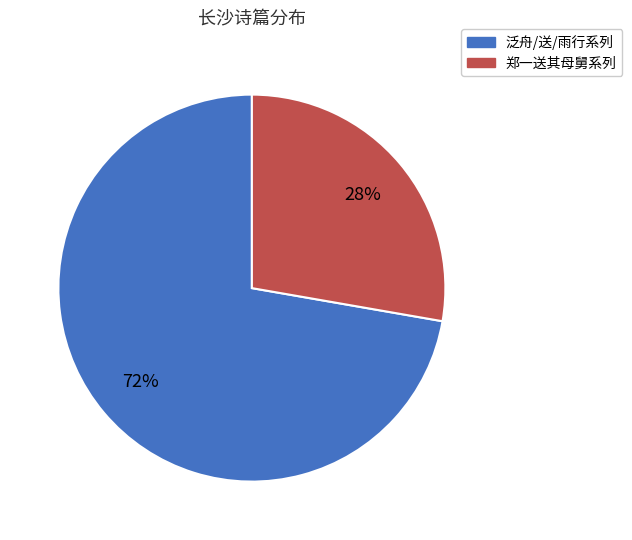

Is there any slice that represents more than half of the pie?

Yes